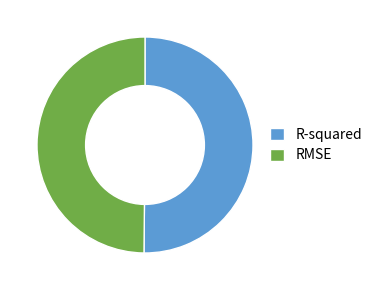

Do RMSE and R-squared together represent more than half of the pie?

Yes